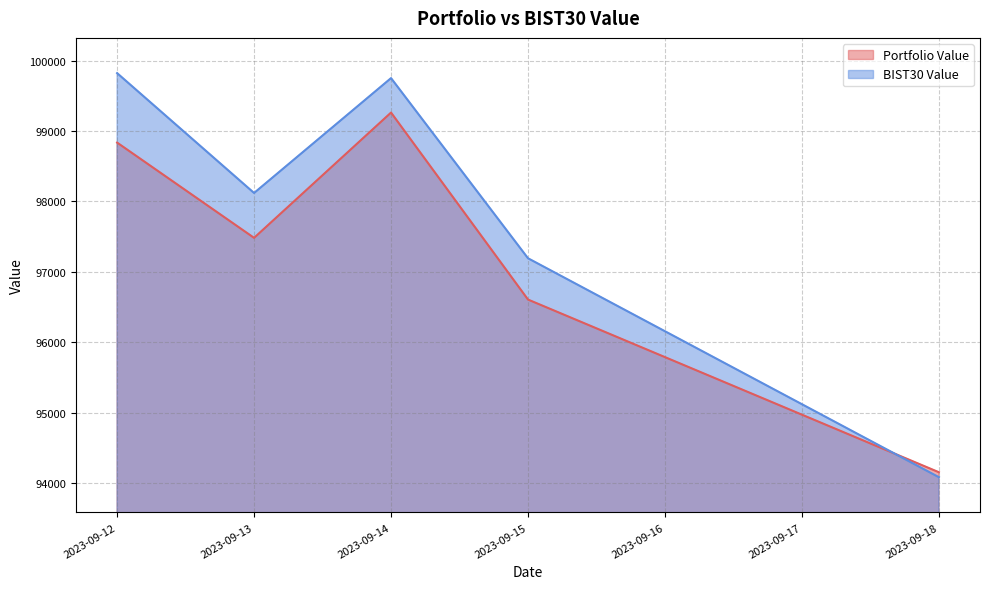

List the series in order of their overall mean, lowest first.

Portfolio Value, BIST30 Value